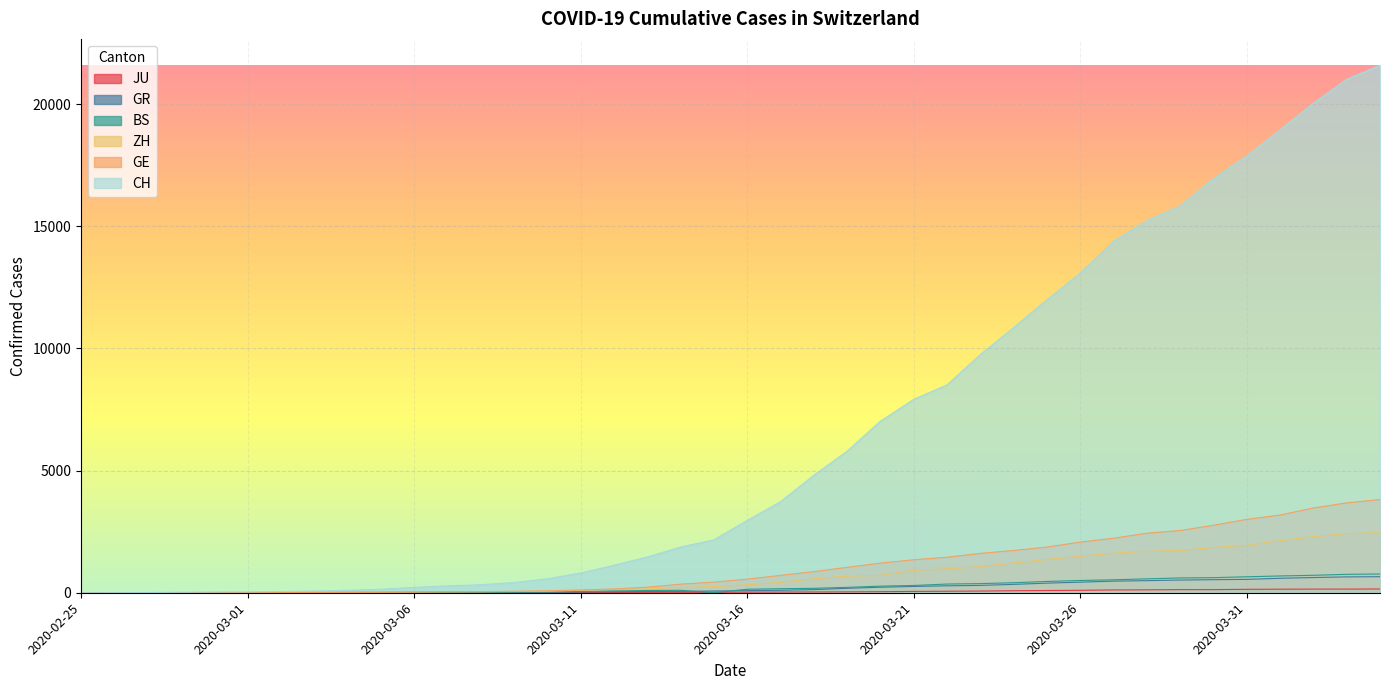

Which series has the largest range (max minus min)?

CH